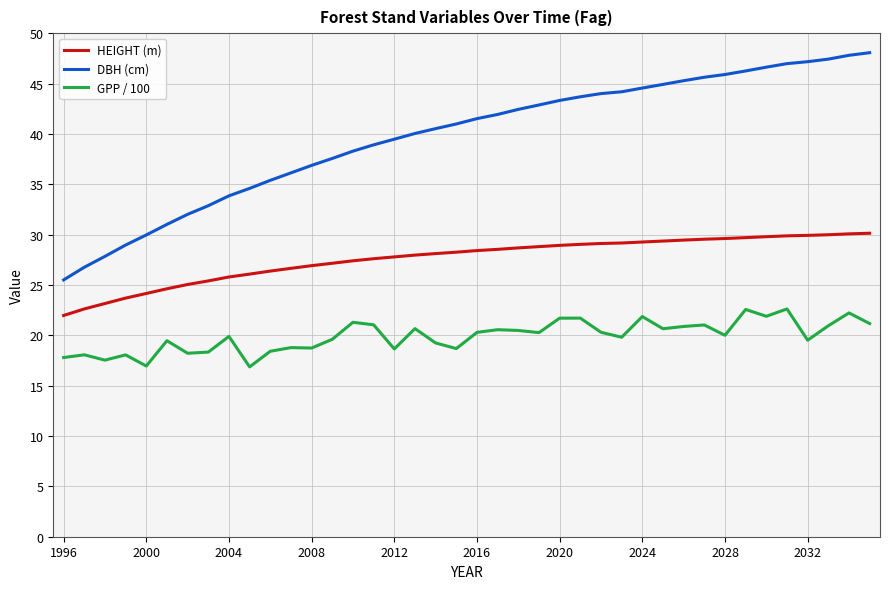

How many lines are shown in the chart?

3